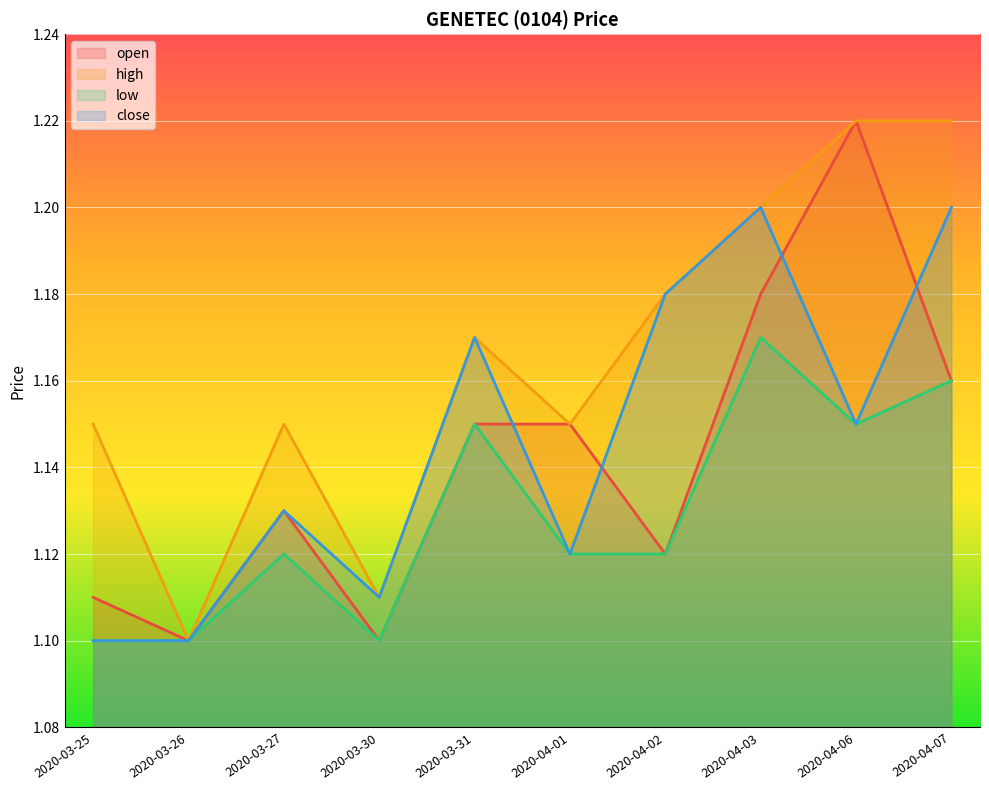

Reading left to right, transcribe all the data shown in this chart.

open: 1.1	1.1	1.1	1.1	1.1	1.1	1.1	1.2	1.2	1.2
high: 1.1	1.1	1.1	1.1	1.2	1.1	1.2	1.2	1.2	1.2
low: 1.1	1.1	1.1	1.1	1.1	1.1	1.1	1.2	1.1	1.2
close: 1.1	1.1	1.1	1.1	1.2	1.1	1.2	1.2	1.1	1.2